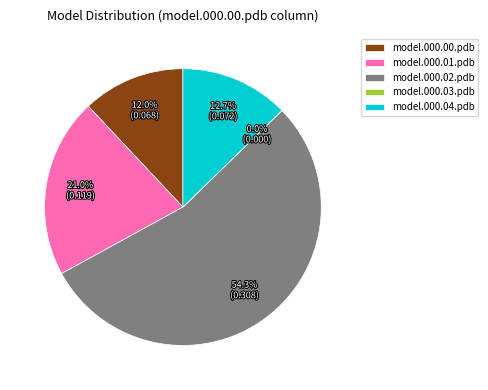

How many slices are in this pie chart?

5